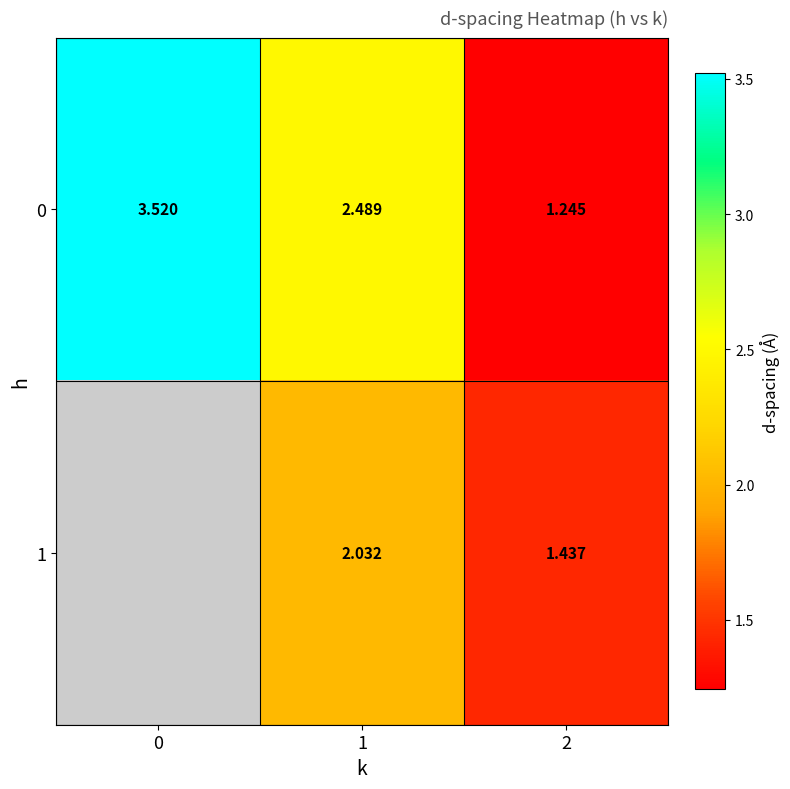

How many data points in 0 are less than 2?

1